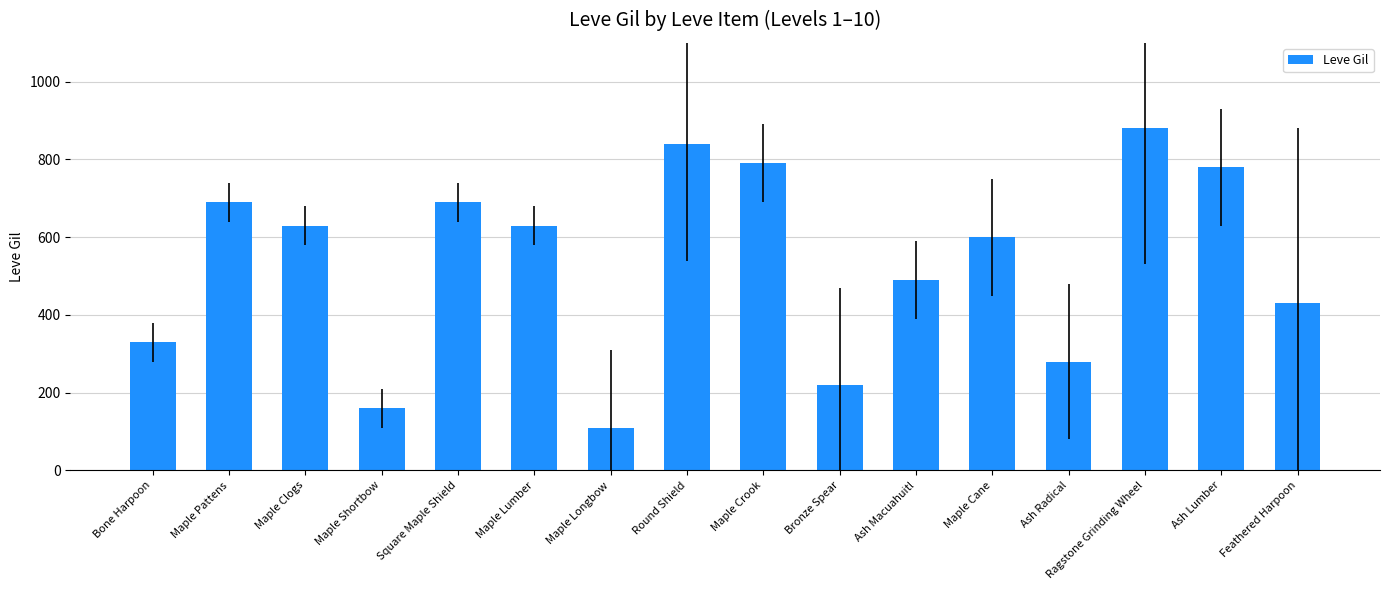

What is the sum of all values?

8550